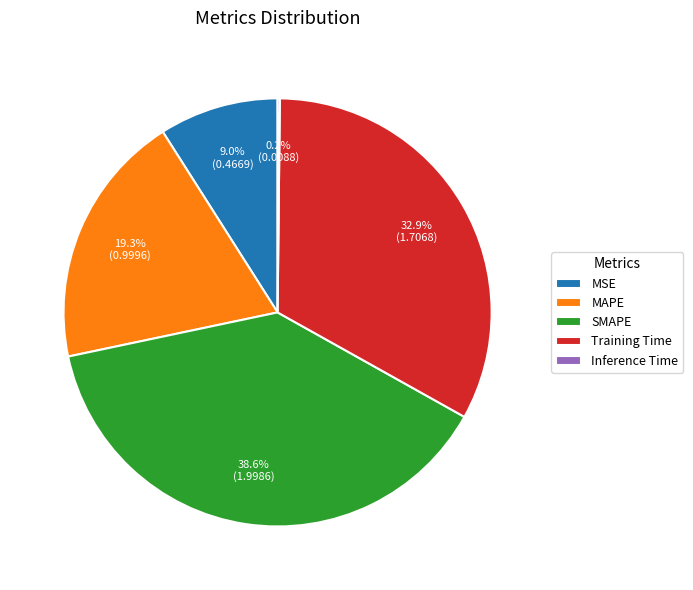

What is the total percentage of Training Time and SMAPE?

71.5%